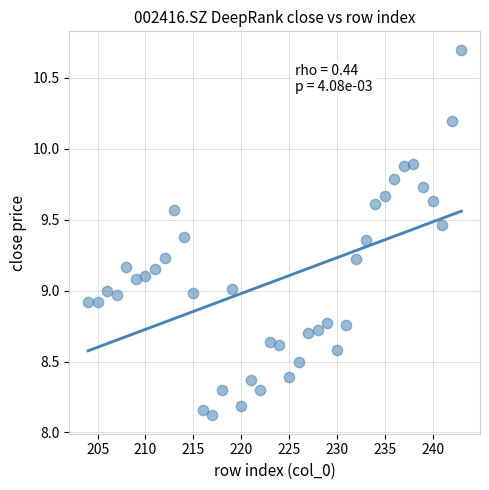

What is the range of Y values (max minus min)?

2.6